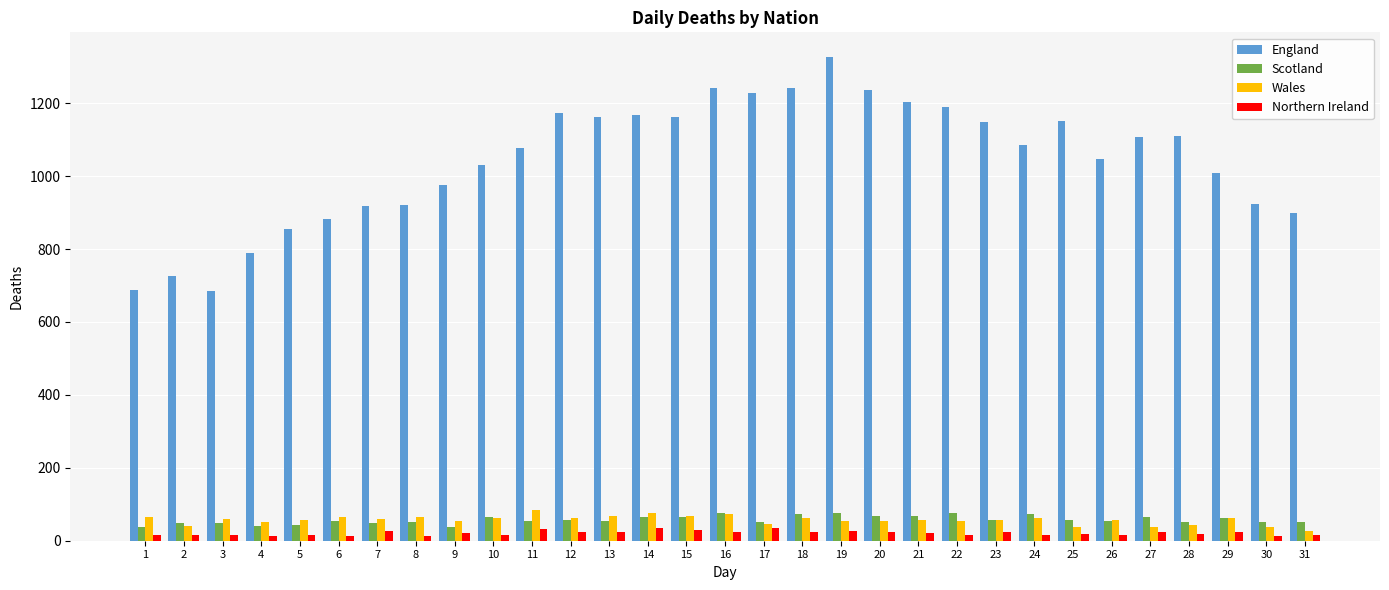

The value of Wales at 24 is 62. True or false?

True